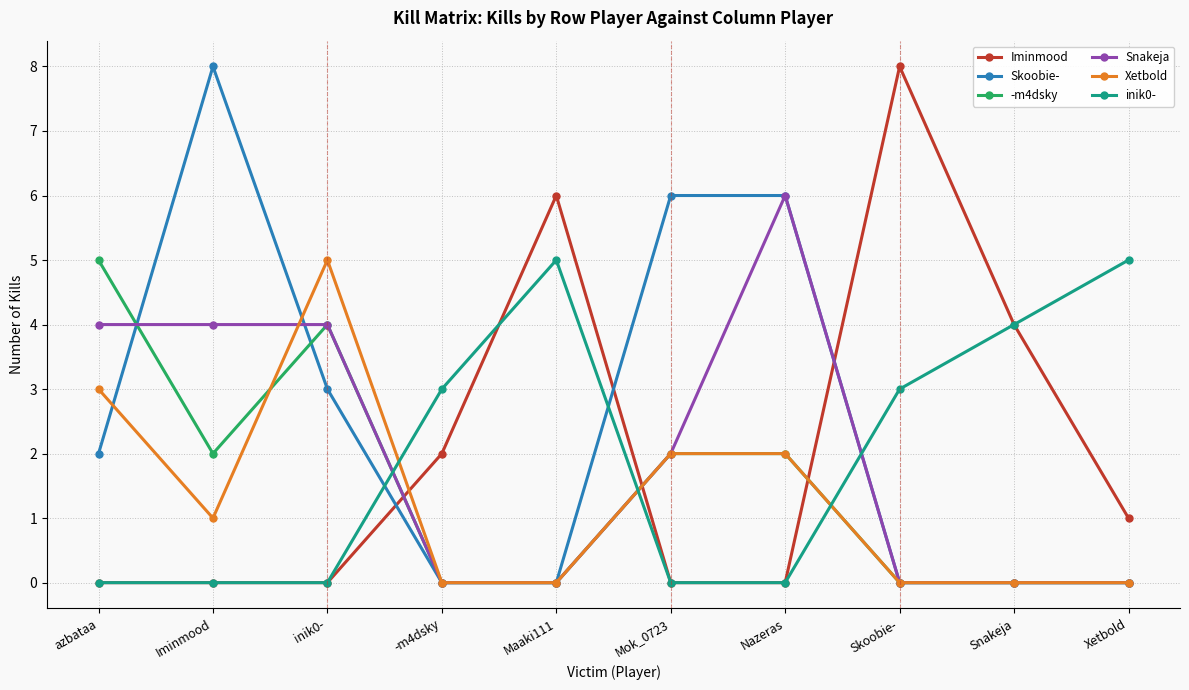

Which series changed the most between Skoobie- and Xetbold?

Iminmood